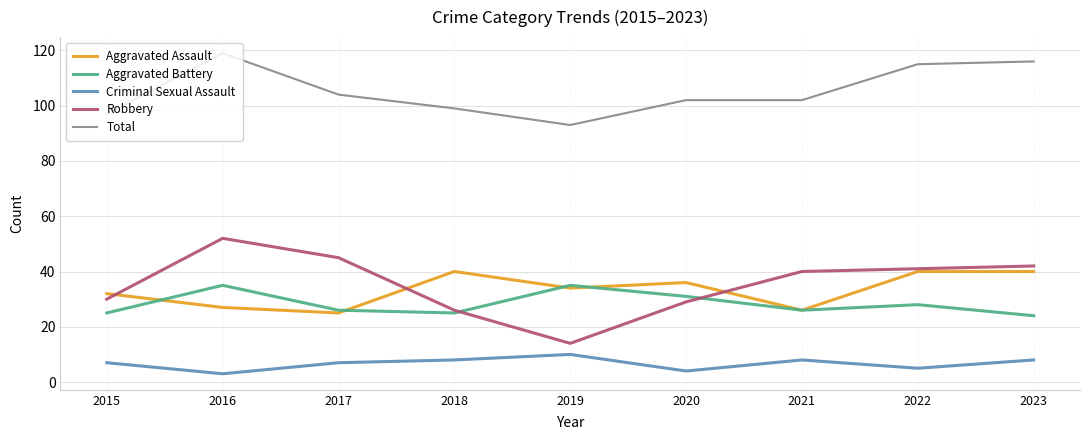

Reading right to left, transcribe all the data shown in this chart.

Aggravated Assault: 2023=40	2022=40	2021=26	2020=36	2019=34	2018=40	2017=25	2016=27	2015=32
Aggravated Battery: 2023=24	2022=28	2021=26	2020=31	2019=35	2018=25	2017=26	2016=35	2015=25
Criminal Sexual Assault: 2023=8	2022=5	2021=8	2020=4	2019=10	2018=8	2017=7	2016=3	2015=7
Robbery: 2023=42	2022=41	2021=40	2020=29	2019=14	2018=26	2017=45	2016=52	2015=30
Total: 2023=116	2022=115	2021=102	2020=102	2019=93	2018=99	2017=104	2016=119	2015=97